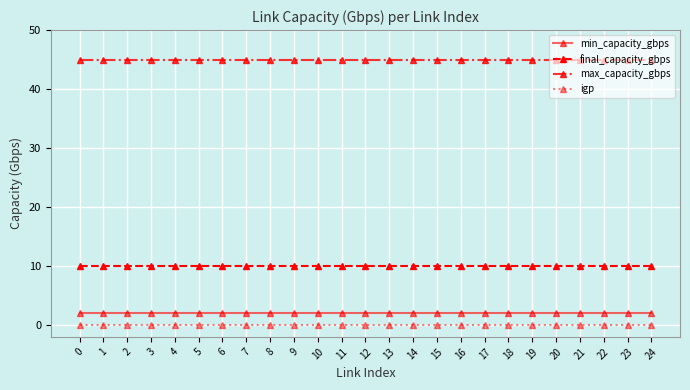

True or false: min_capacity_gbps and final_capacity_gbps intersect in this chart.

False